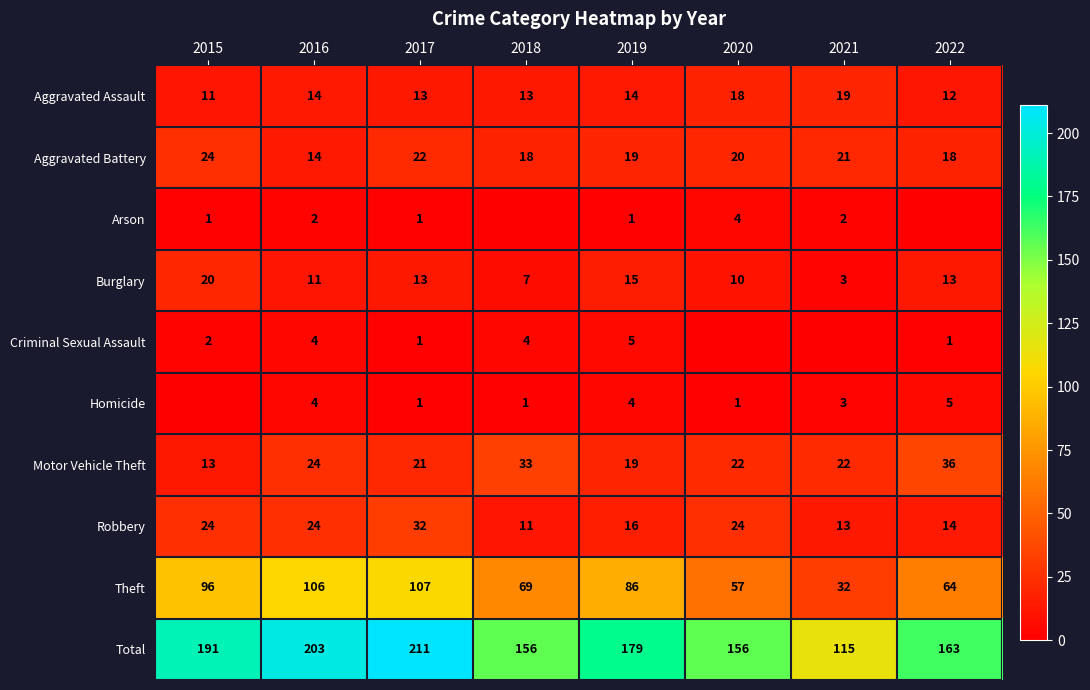

What is the difference between the highest and lowest values at 2017?

210